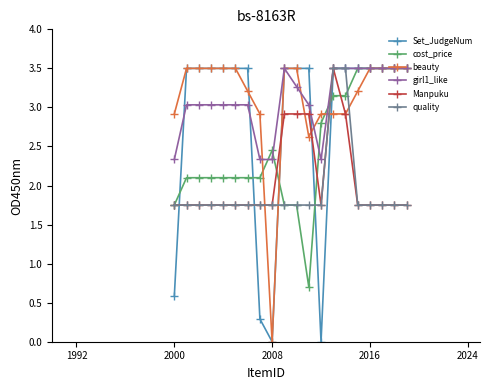

At how many categories does at least one series exceed 1?

20